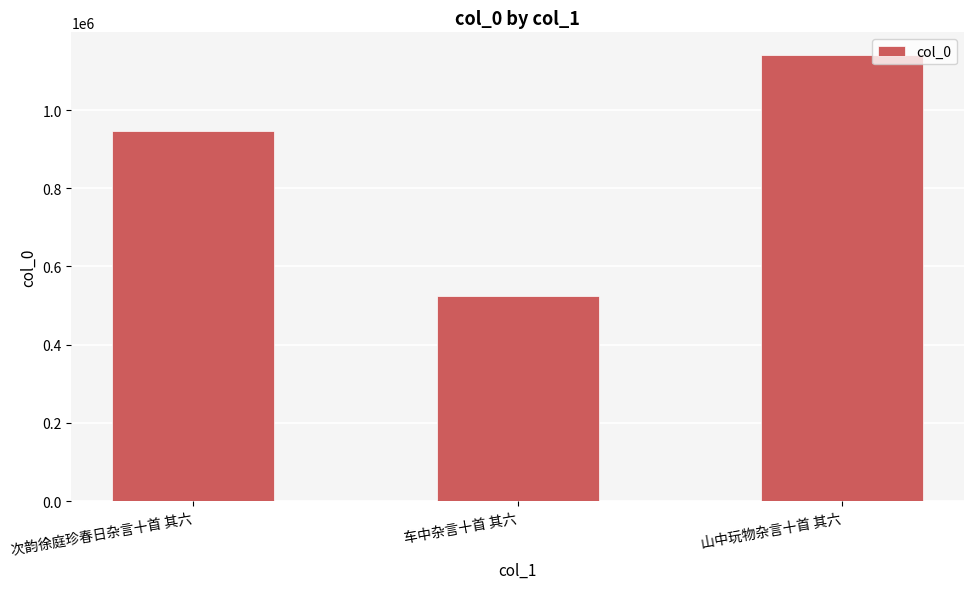

How many values are below 946497?

1